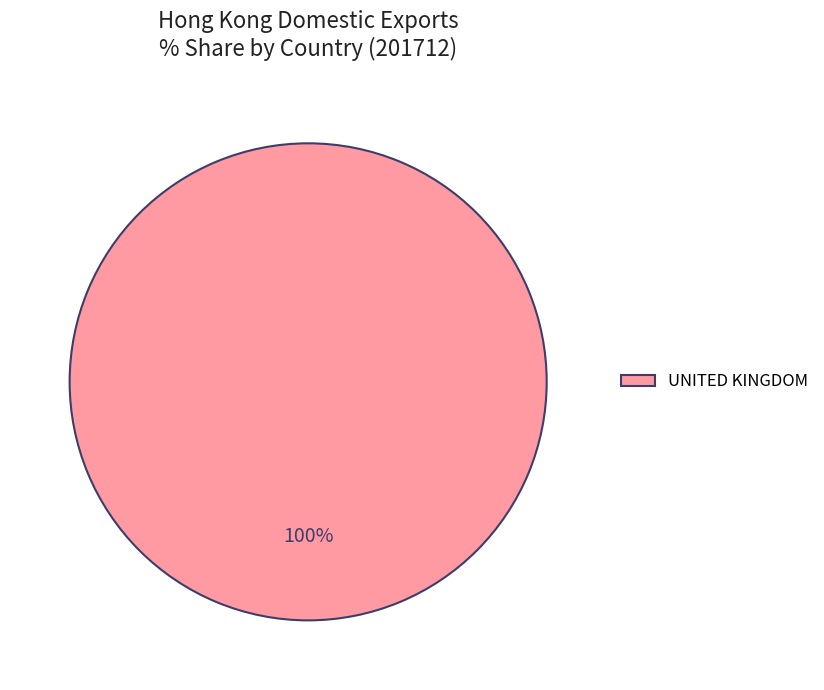

How many slices are in this pie chart?

1